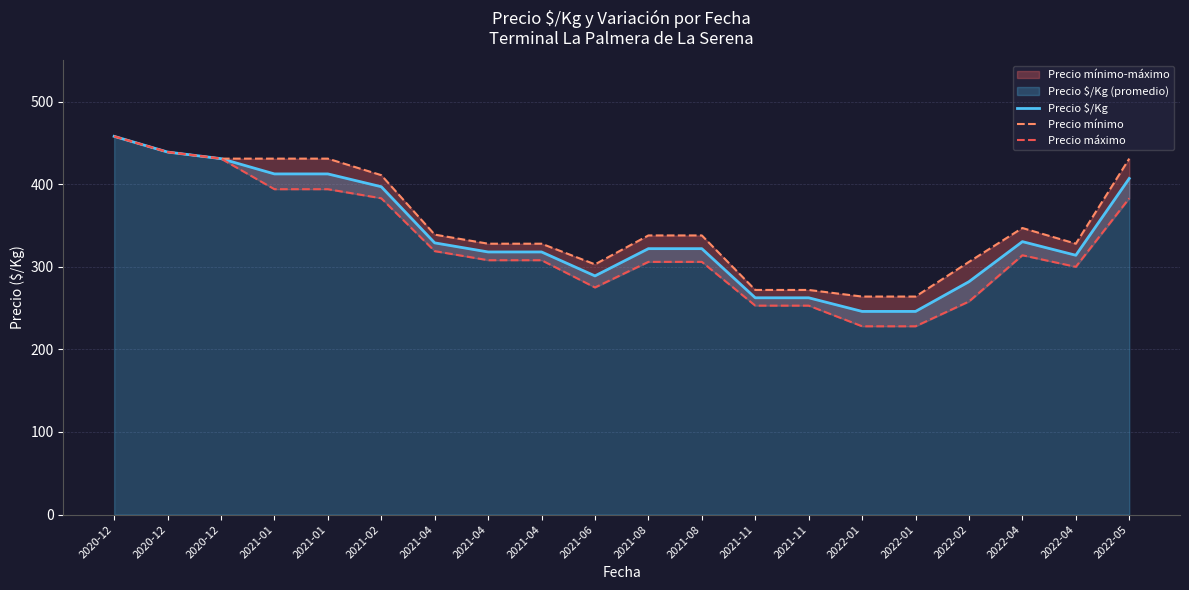

What value does the Precio $/Kg series have at 2022-05?

407.0